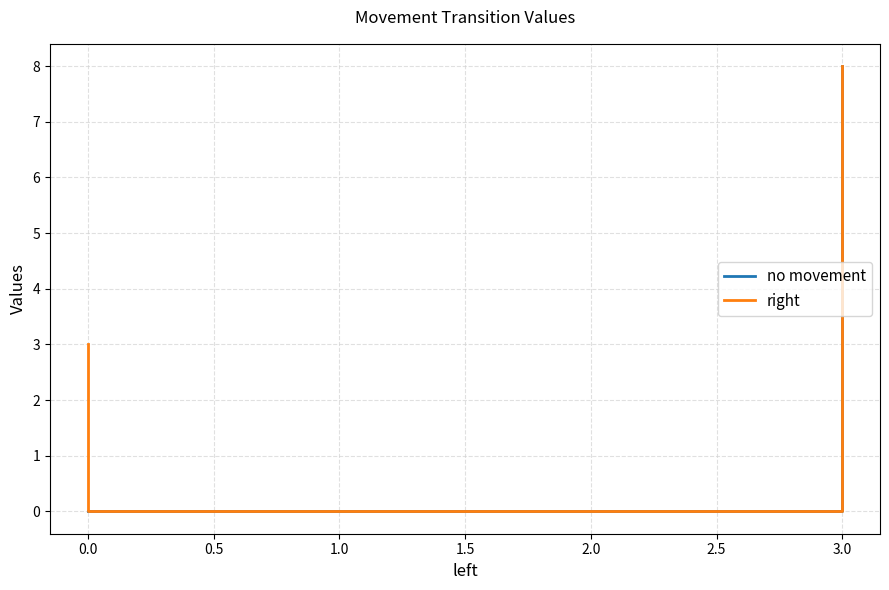

Which series has the widest spread of values?

no movement